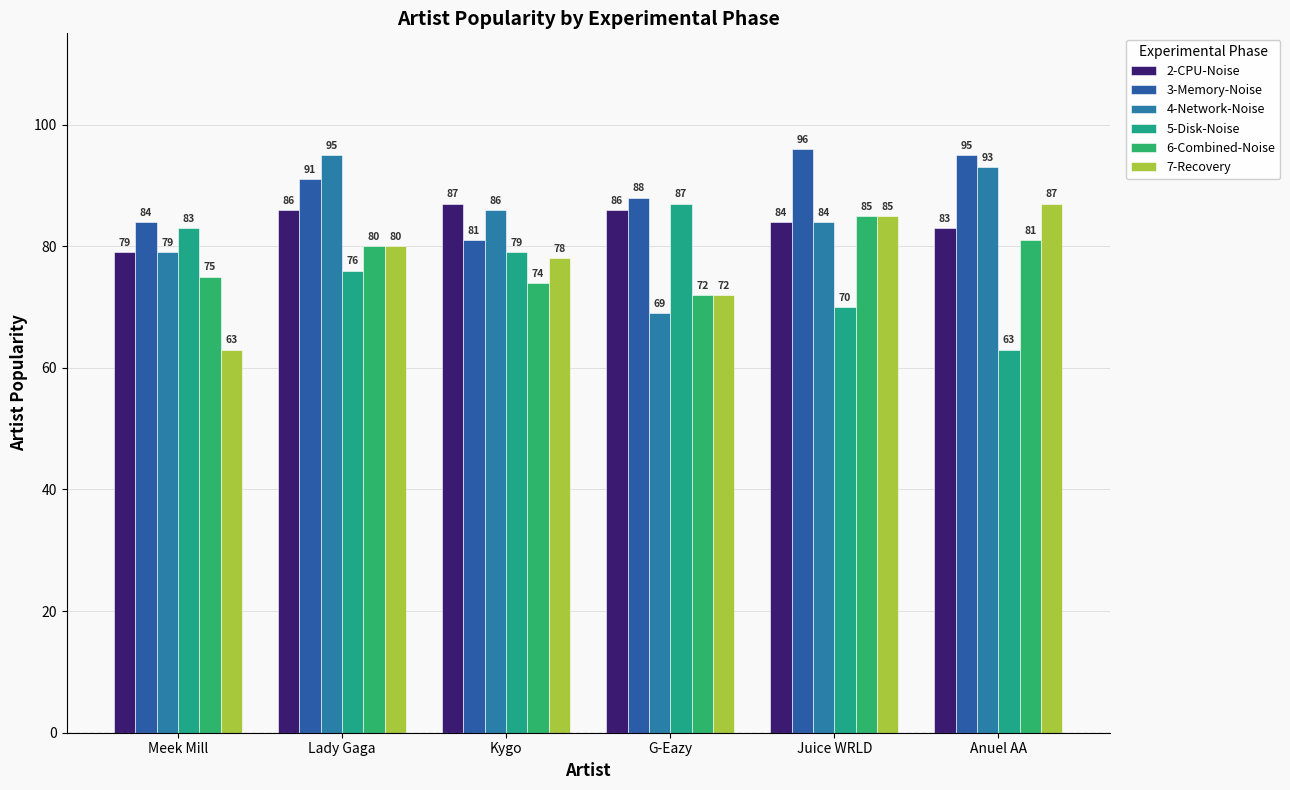

What are all the series names shown in the legend?

2-CPU-Noise, 3-Memory-Noise, 4-Network-Noise, 5-Disk-Noise, 6-Combined-Noise, 7-Recovery